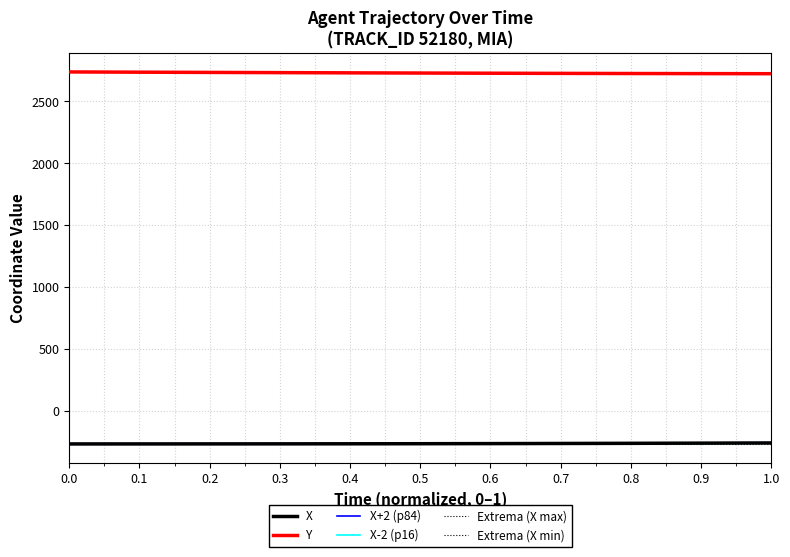

Does the chart have visible grid lines?

Yes